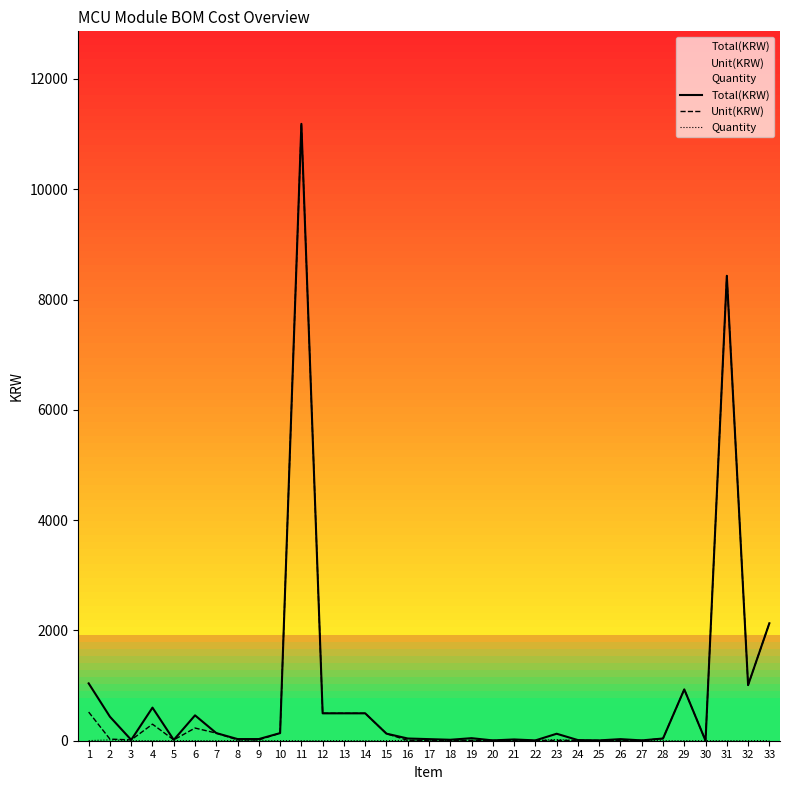

What are all the series names shown in the legend?

Total(KRW), Unit(KRW), Quantity